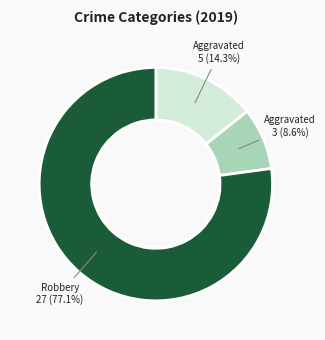

Does any single category account for the majority?

Yes